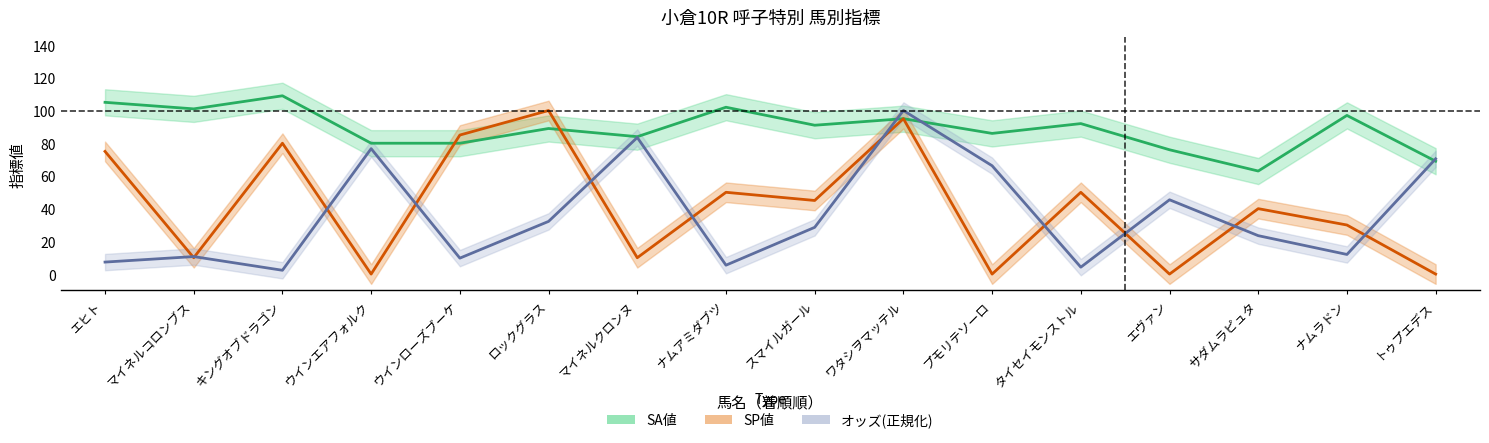

At ワタシヲマッテル, list the series in order from smallest to largest.

SA値, SP値, オッズ